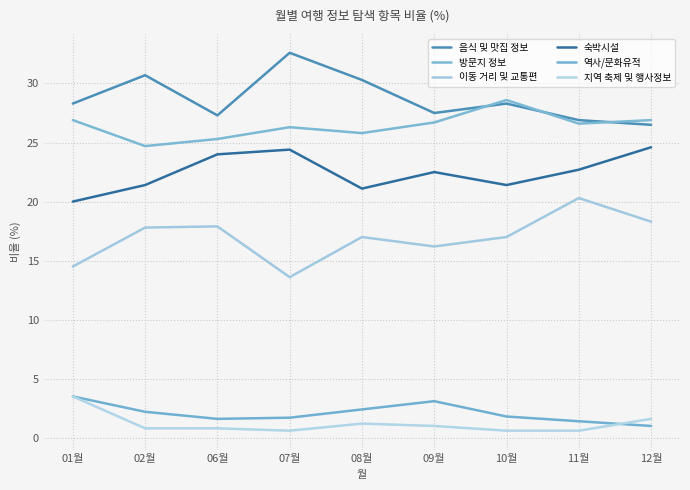

Is the value of 지역 축제 및 행사정보 at 09월 greater than the value of 숙박시설 at 08월?

No